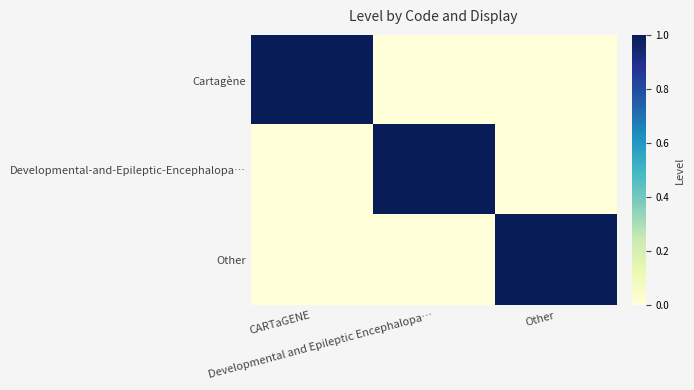

Which series has the widest spread of values?

Cartagène